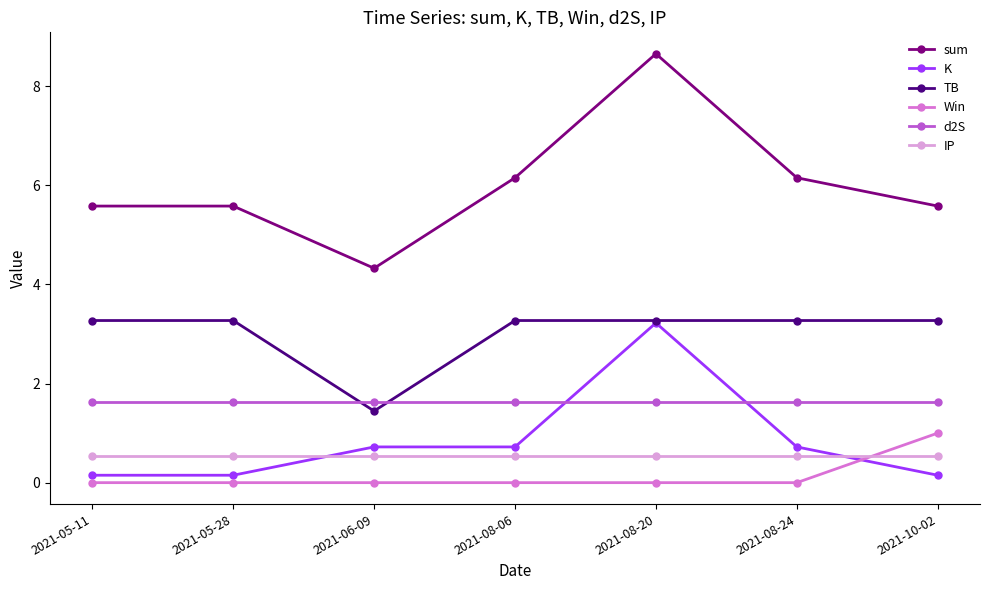

At 2021-08-06, list the series in order from smallest to largest.

Win, IP, K, d2S, TB, sum